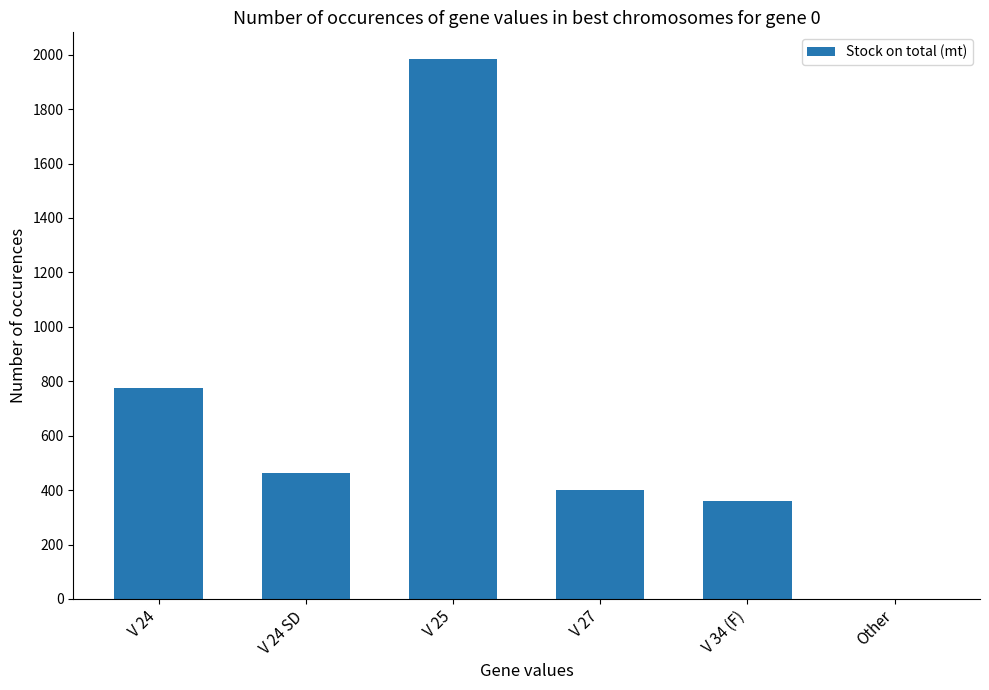

True or false: the data shows 463.3 at V 24 SD.

True